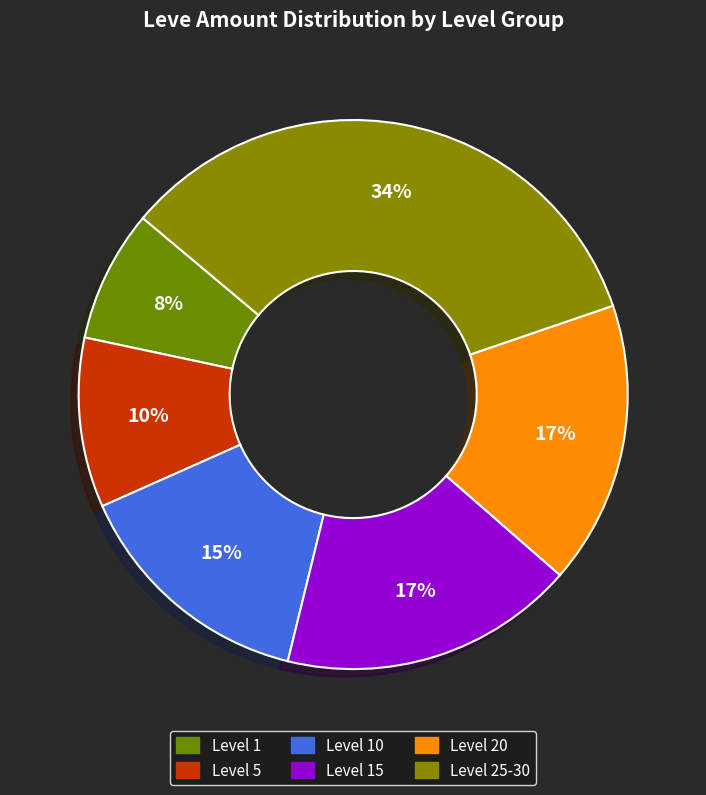

How many slices are in this pie chart?

6